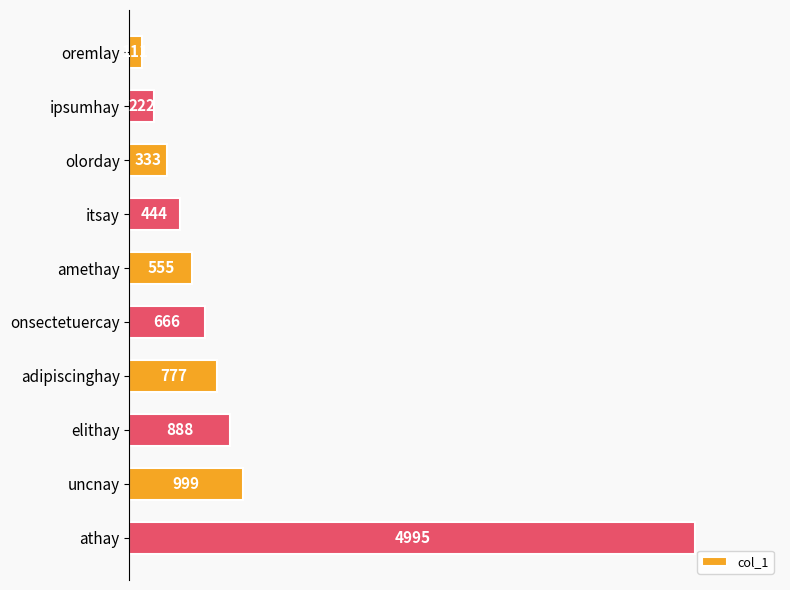

Does the chart contain stacked bars?

No